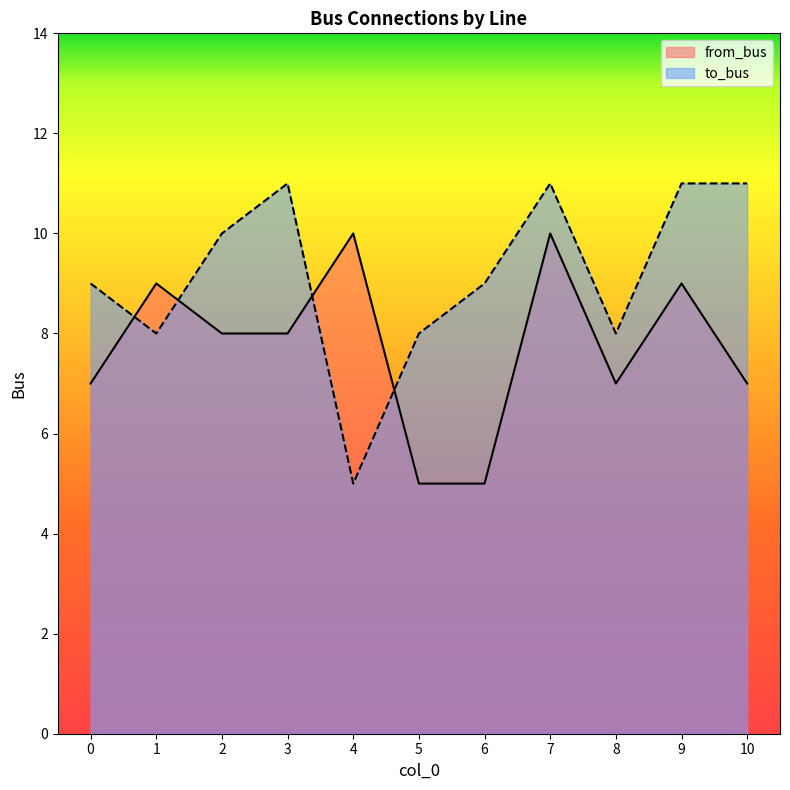

What is the difference between the maximum and second lowest values in the to_bus series?

3